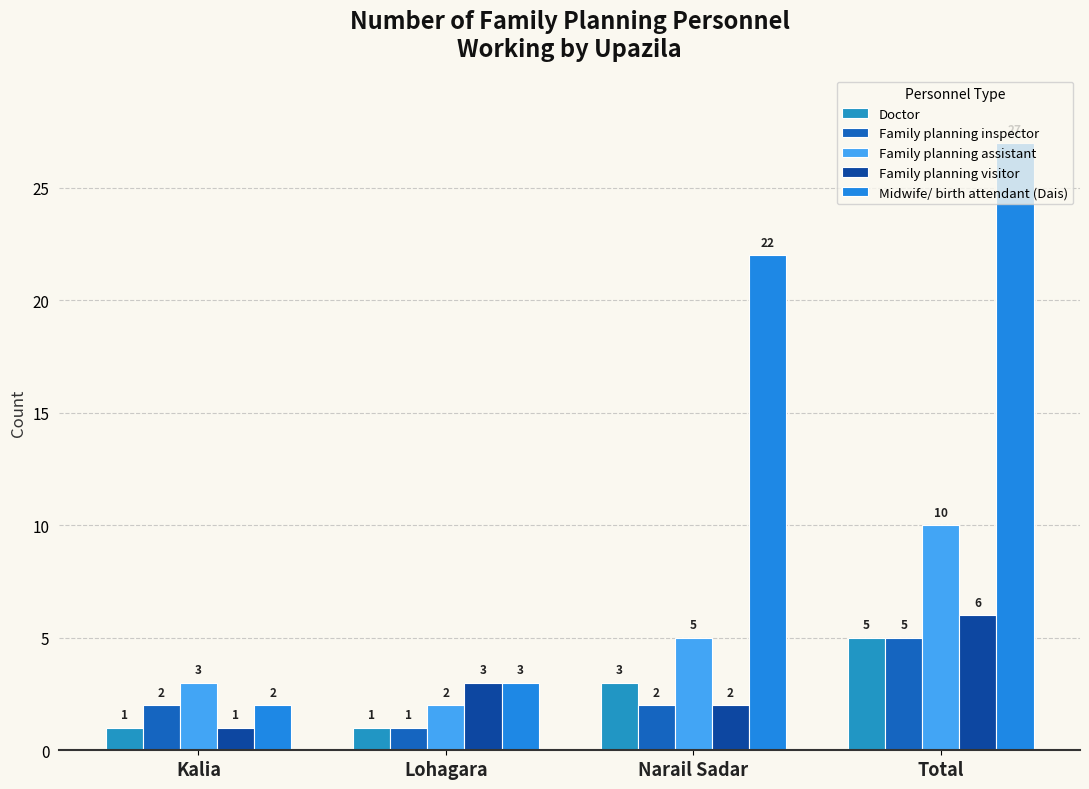

What is the difference between the maximum and minimum values in the Doctor series?

4